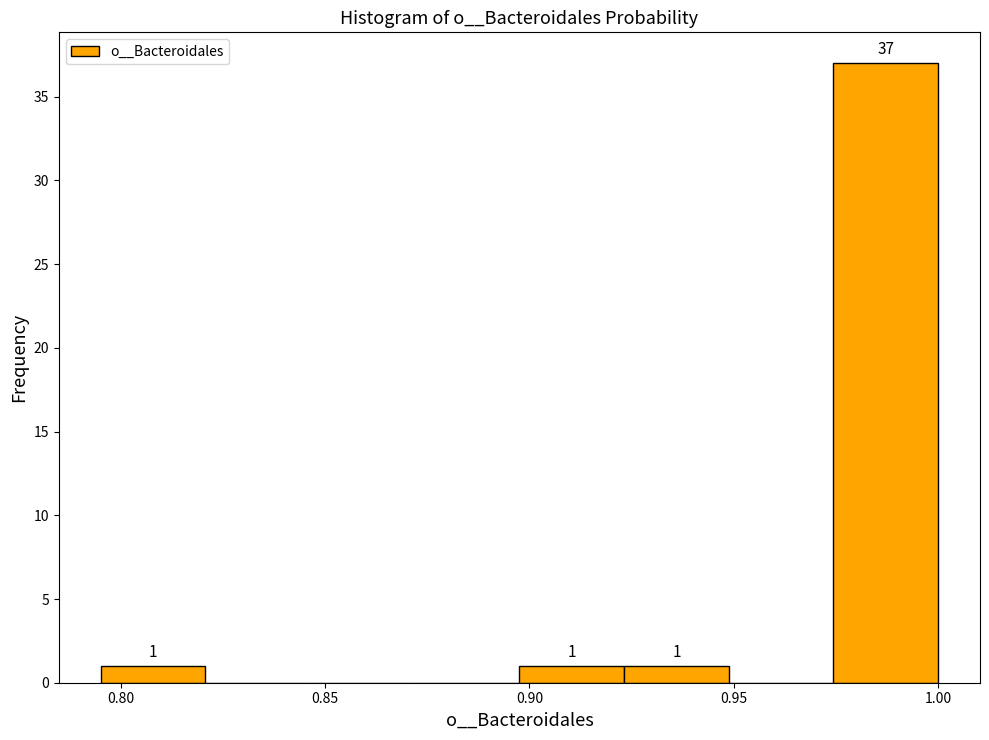

Over which range of the x-axis is the bar tallest?

0.975 to 1.000